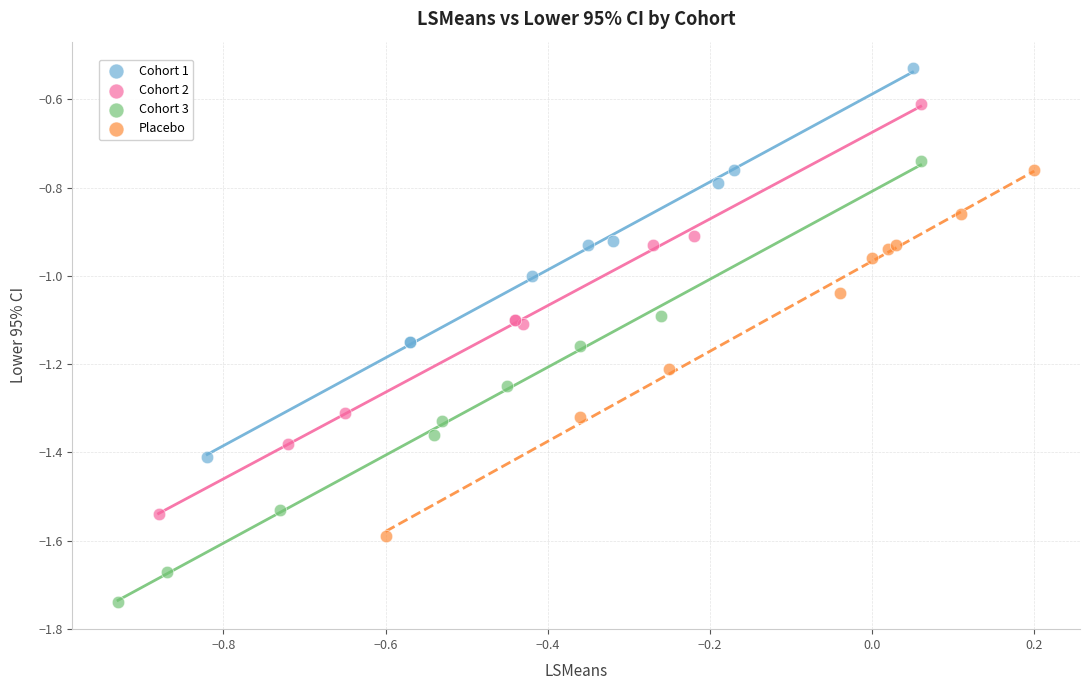

Which series contains the lowest Y value?

Cohort 3